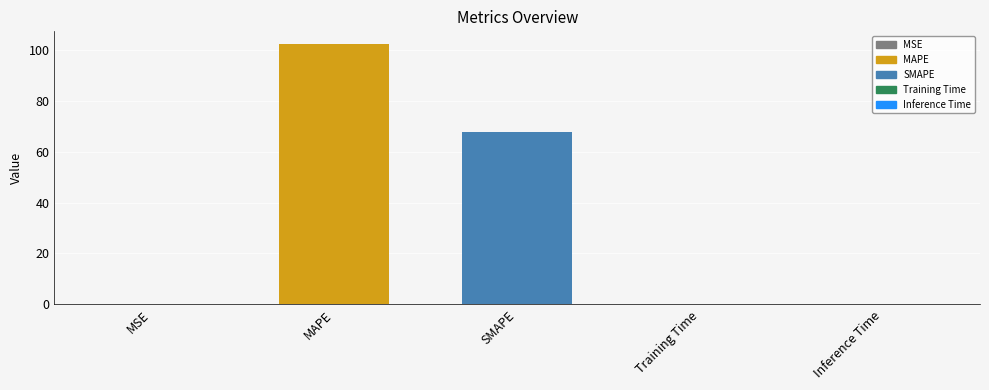

What is the sum of all values?

169.7